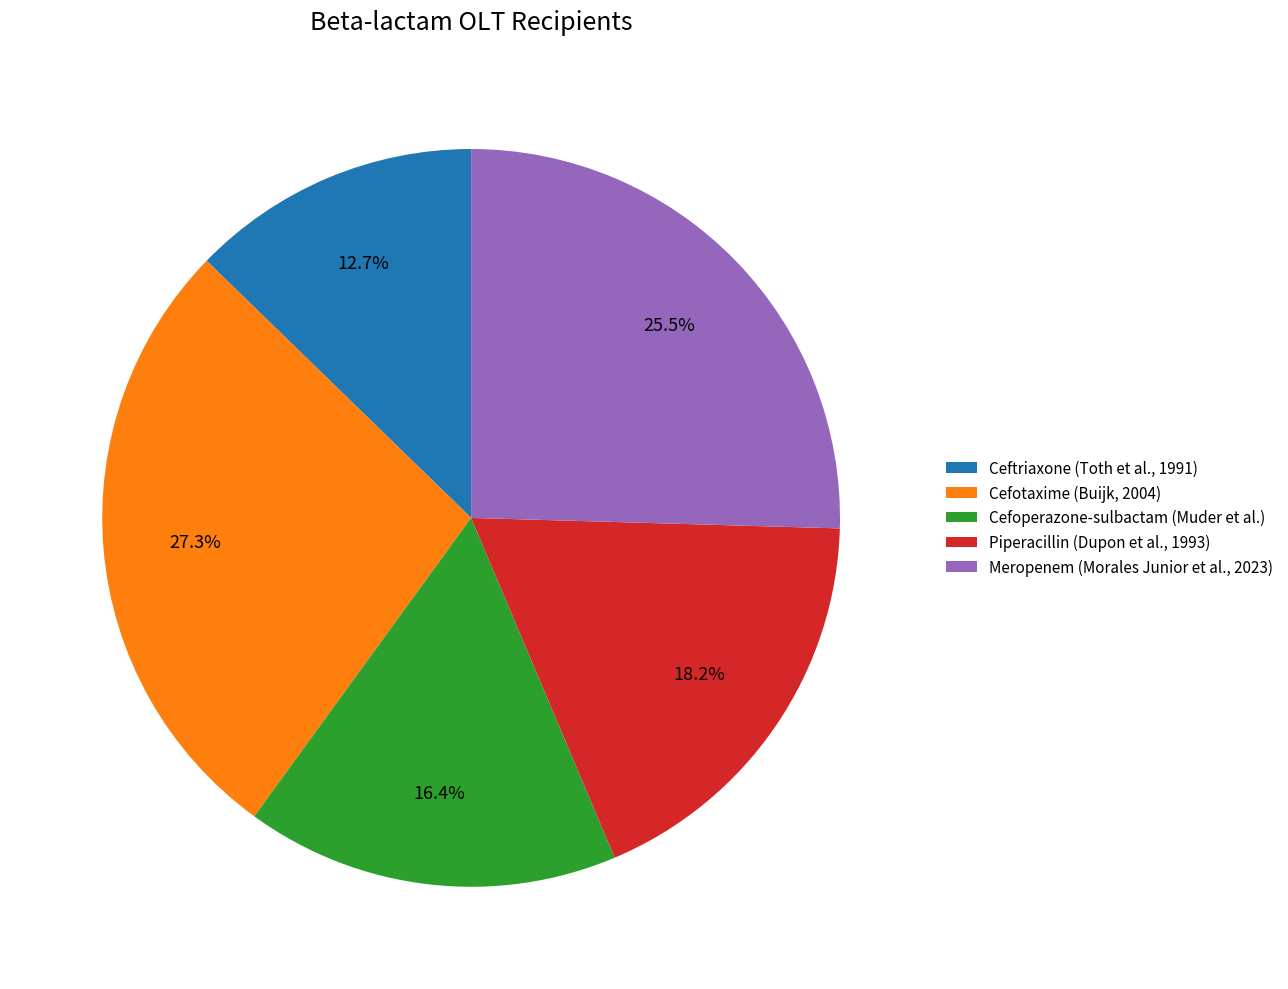

What is the ratio of the value at Meropenem (Morales Junior et al., 2023) to the value at Cefoperazone-sulbactam (Muder et al.)?

1.6